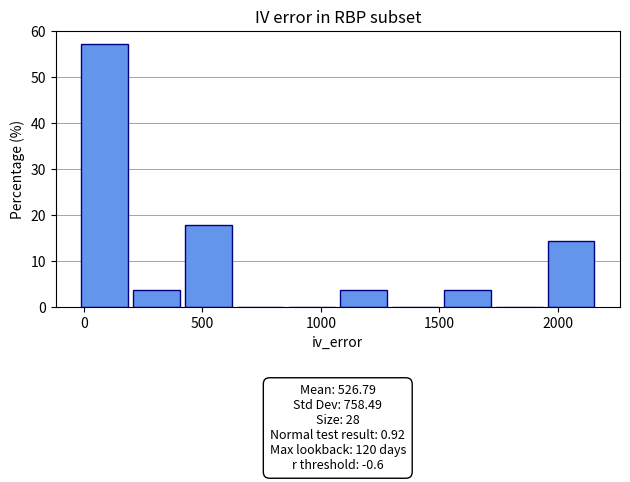

Over which range of the x-axis is the bar tallest?

0 to 200